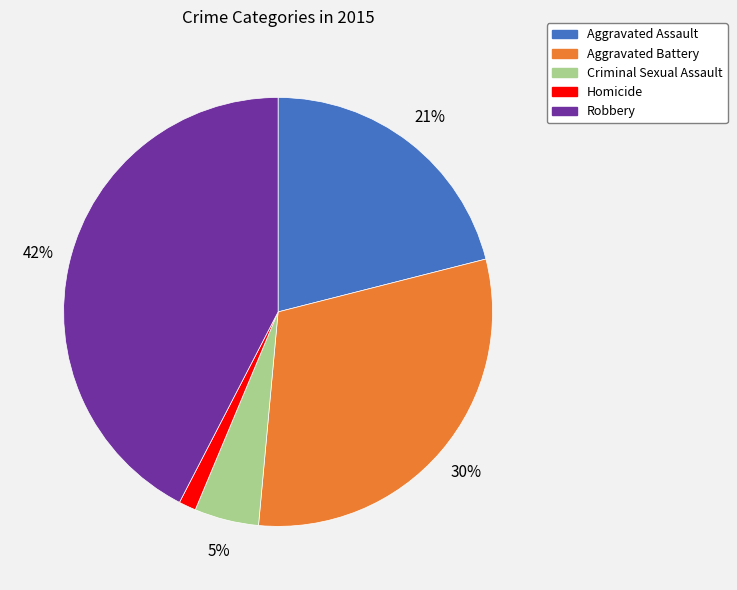

How many slices are in this pie chart?

5